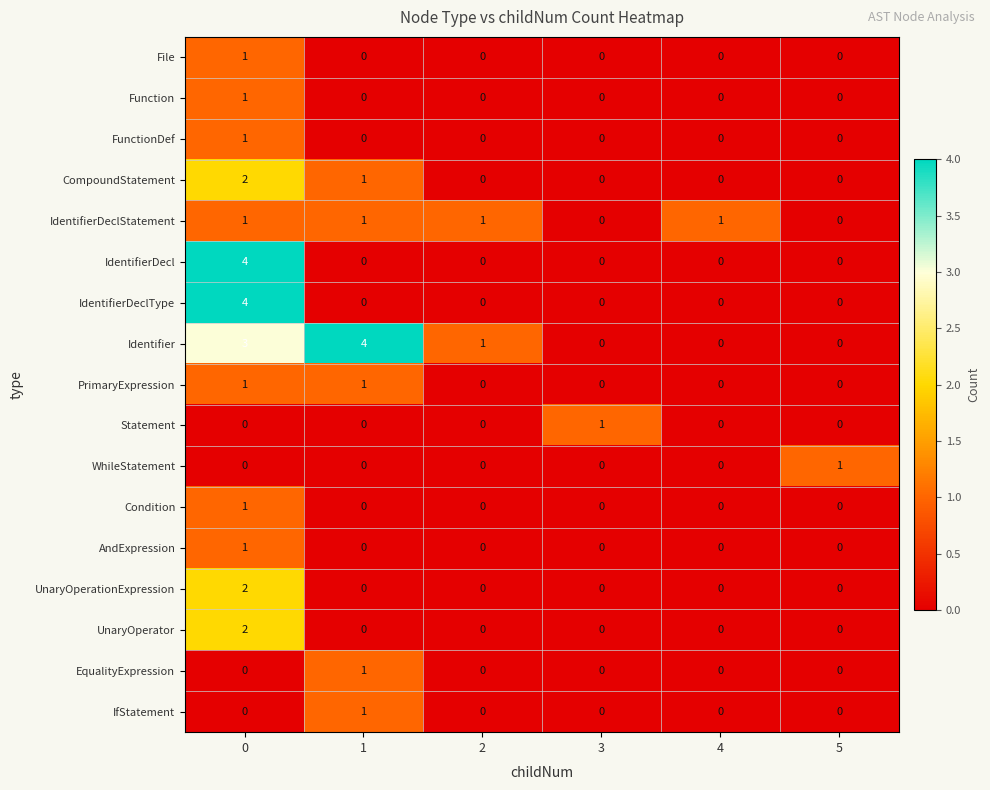

Which series has the largest total across all categories?

Identifier